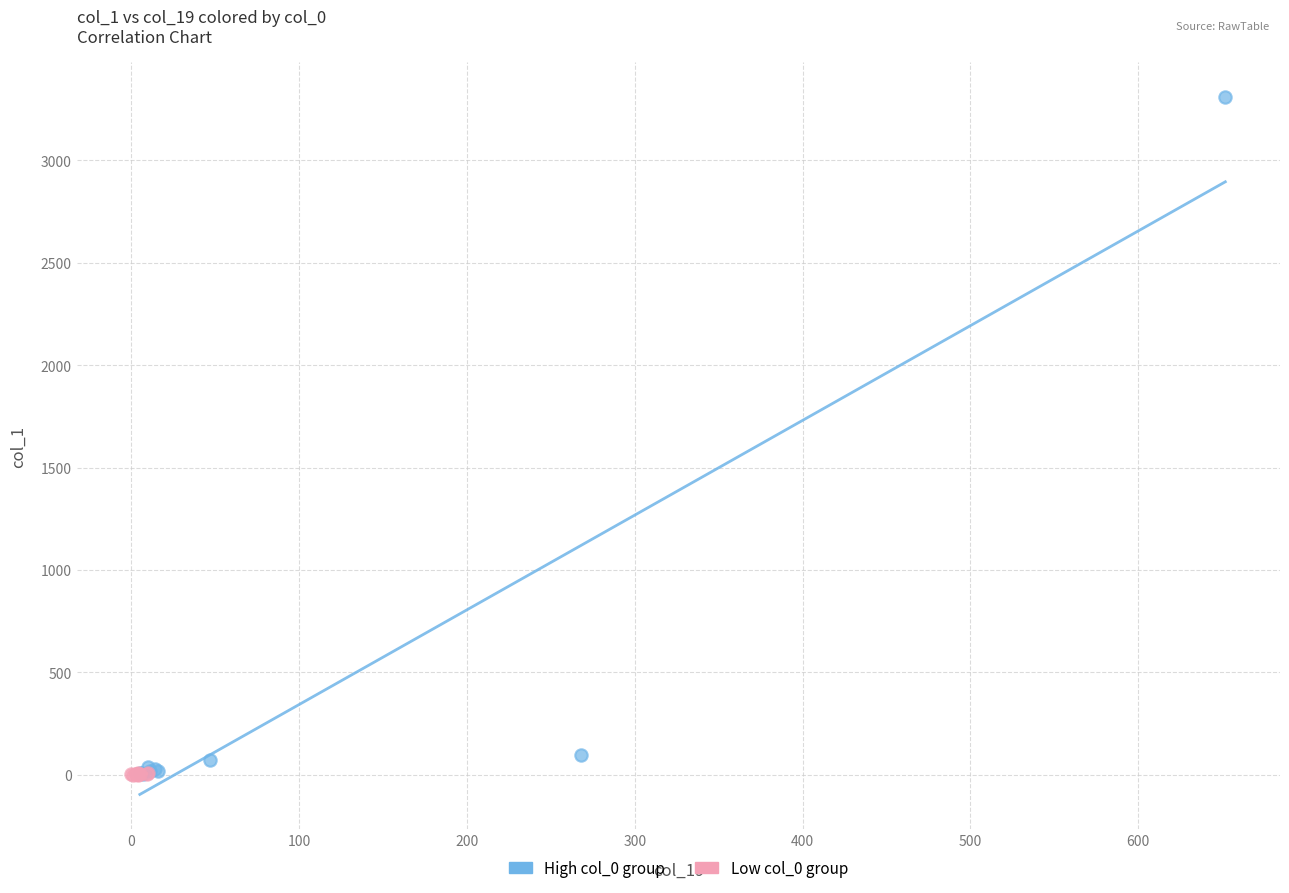

Which series has the largest Y range (max minus min)?

High col_0 group